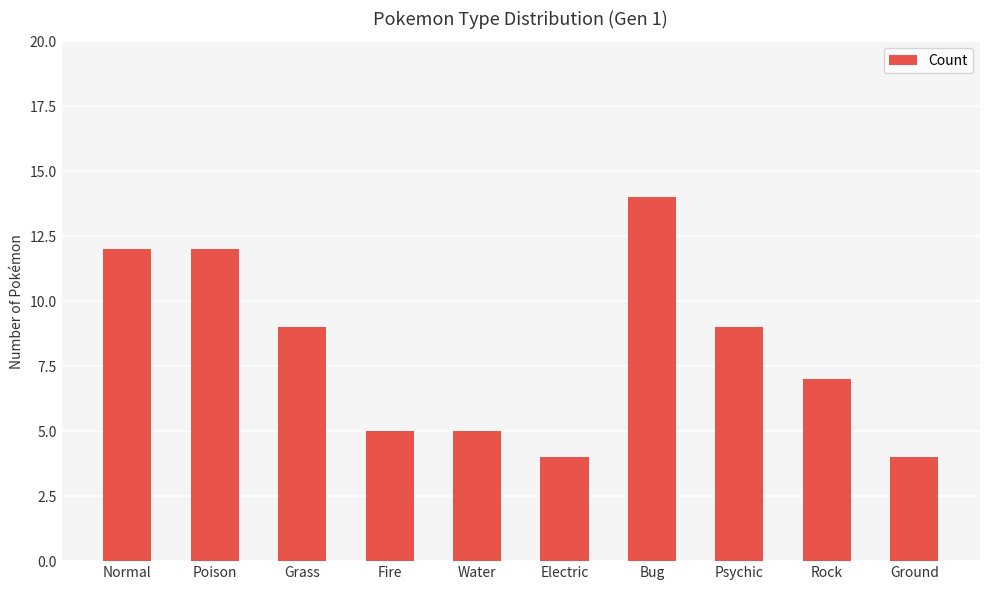

The chart shows a value of 23 at Bug. True or false?

False